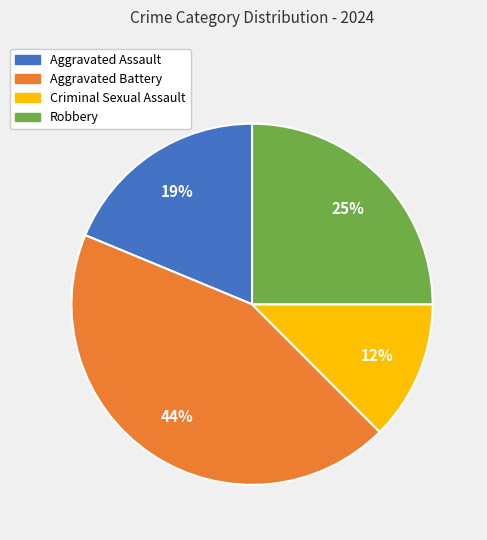

Does Aggravated Assault represent more than half of the total?

No